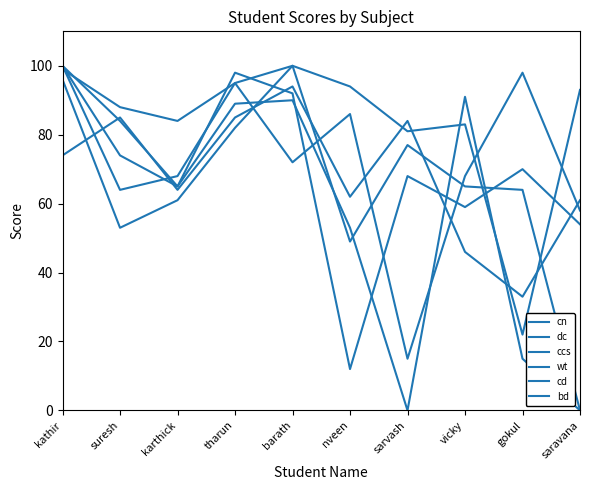

Between tharun and gokul, which series saw the biggest shift?

cn